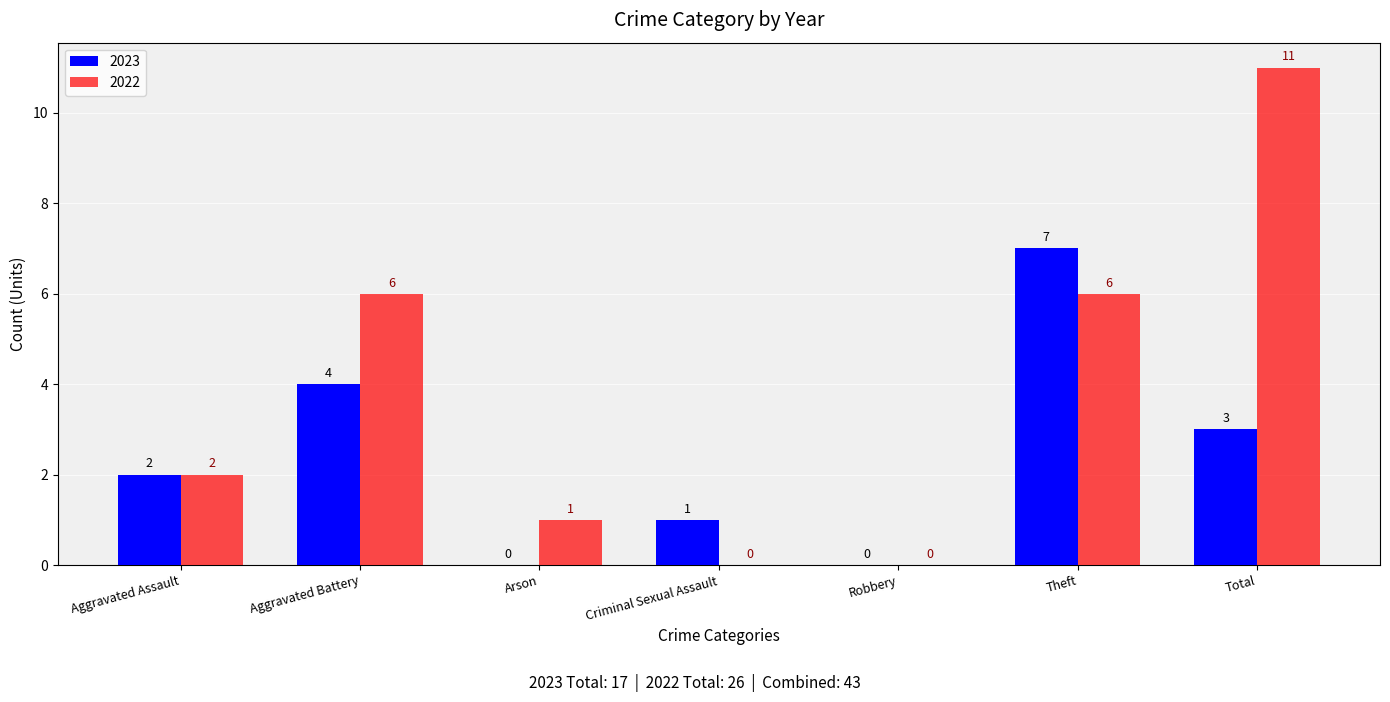

The value of 2023 at Total is 3. True or false?

True